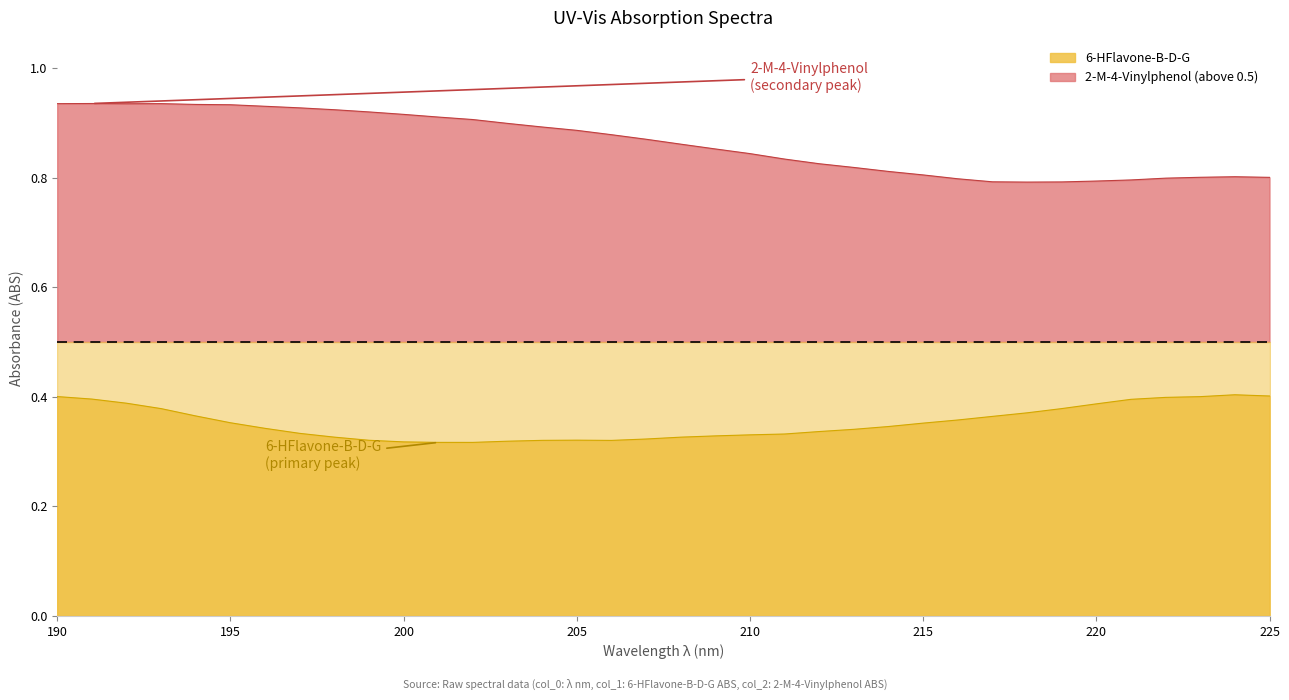

Count the 6-HFlavone-B-D-G values in the range 0 to 1.

36